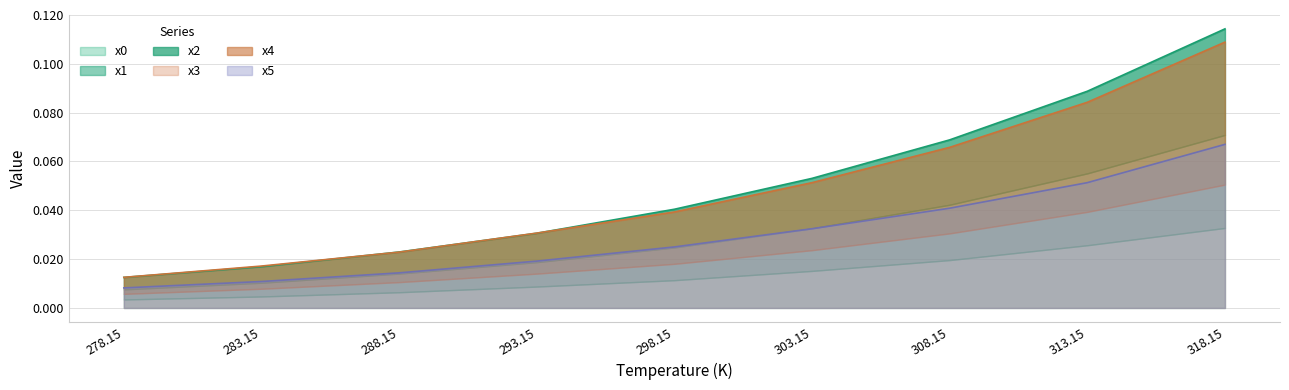

Between 283.15 and 313.15, which is larger?

313.15